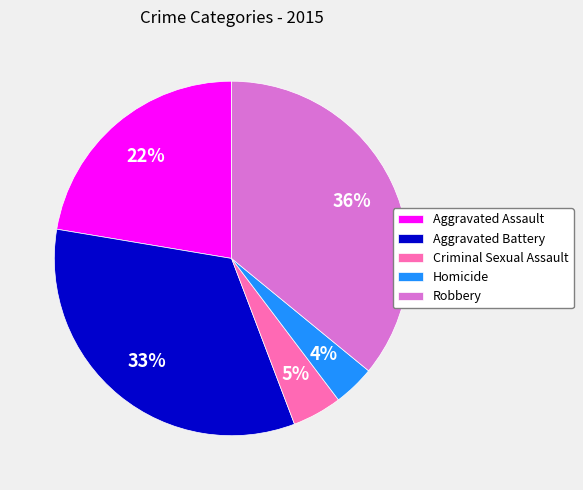

Does Robbery represent more than half of the total?

No